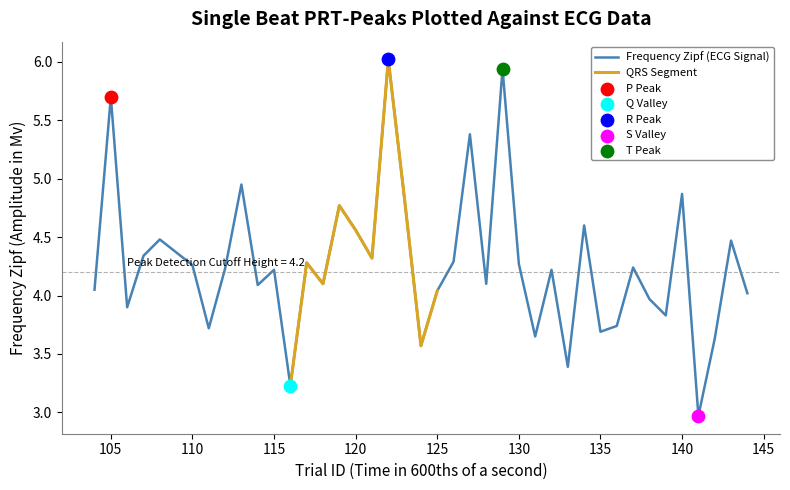

What is the ratio of the value at 141 to the value at 116?

0.9